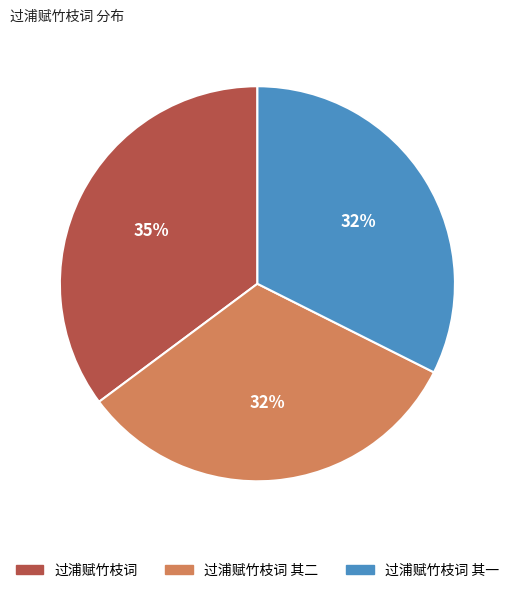

What is the largest slice in the pie chart?

过浦赋竹枝词